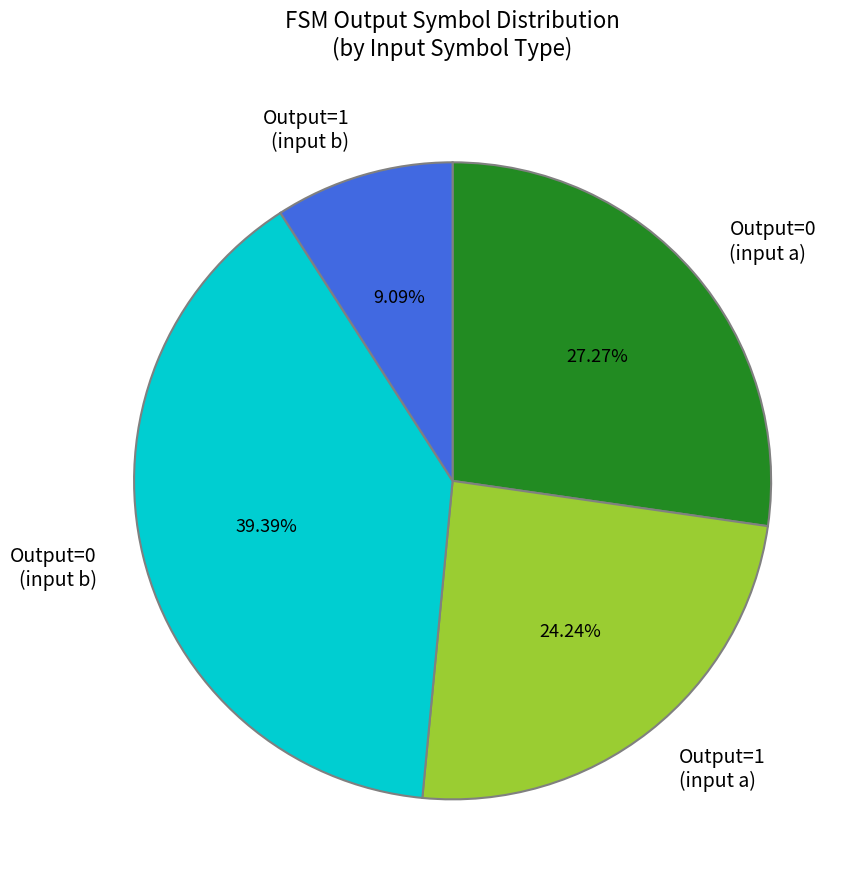

Combined, do Output=1 (input b) and Output=1 (input a) account for over 50%?

No